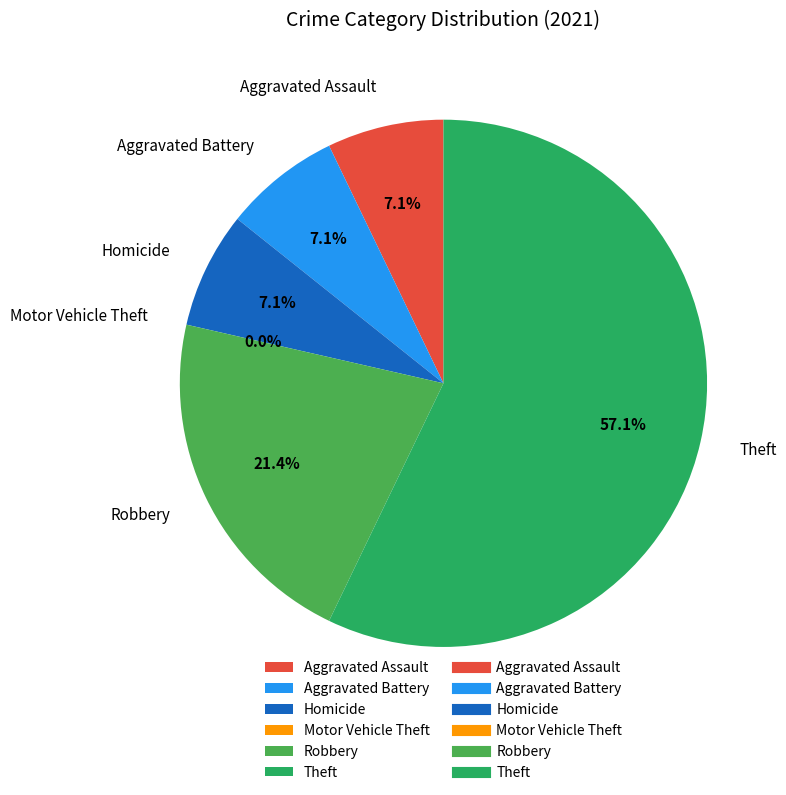

What is the ratio of the value at Robbery to the value at Aggravated Battery?

3.0